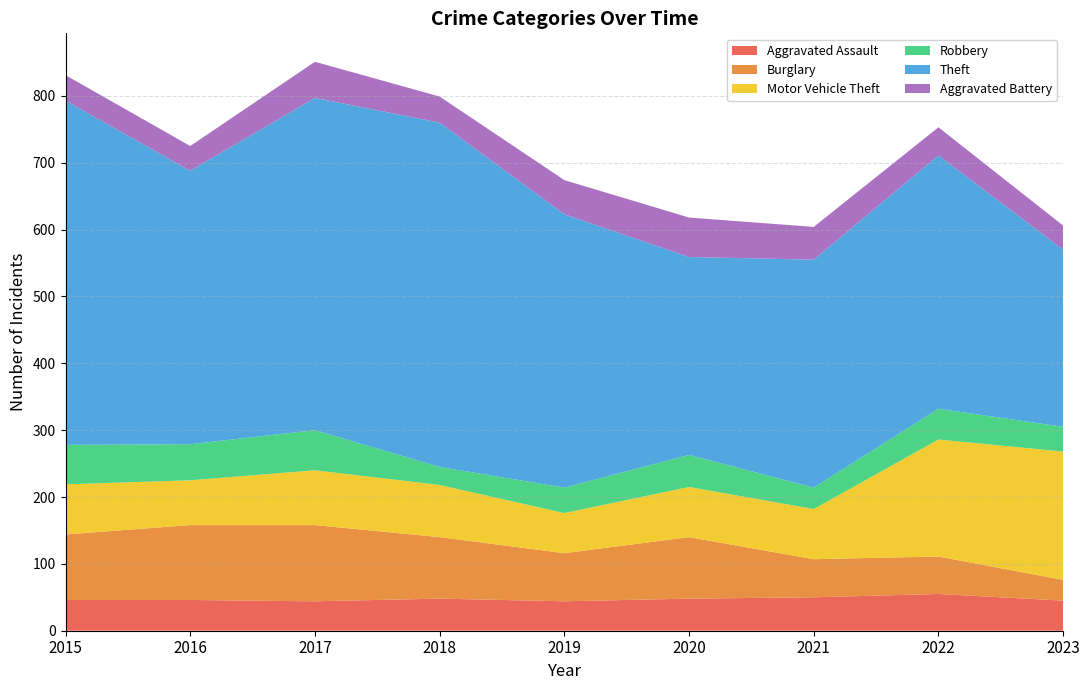

Reading left to right, list all the values displayed in this chart.

Aggravated Assault: 2015=46	2016=46	2017=44	2018=48	2019=44	2020=48	2021=50	2022=55	2023=45
Burglary: 2015=98	2016=112	2017=114	2018=92	2019=72	2020=92	2021=57	2022=56	2023=31
Motor Vehicle Theft: 2015=75	2016=67	2017=82	2018=78	2019=60	2020=75	2021=75	2022=175	2023=192
Robbery: 2015=59	2016=54	2017=60	2018=27	2019=38	2020=48	2021=32	2022=46	2023=37
Theft: 2015=515	2016=409	2017=497	2018=515	2019=409	2020=296	2021=341	2022=379	2023=265
Aggravated Battery: 2015=38	2016=37	2017=54	2018=39	2019=51	2020=59	2021=49	2022=42	2023=36